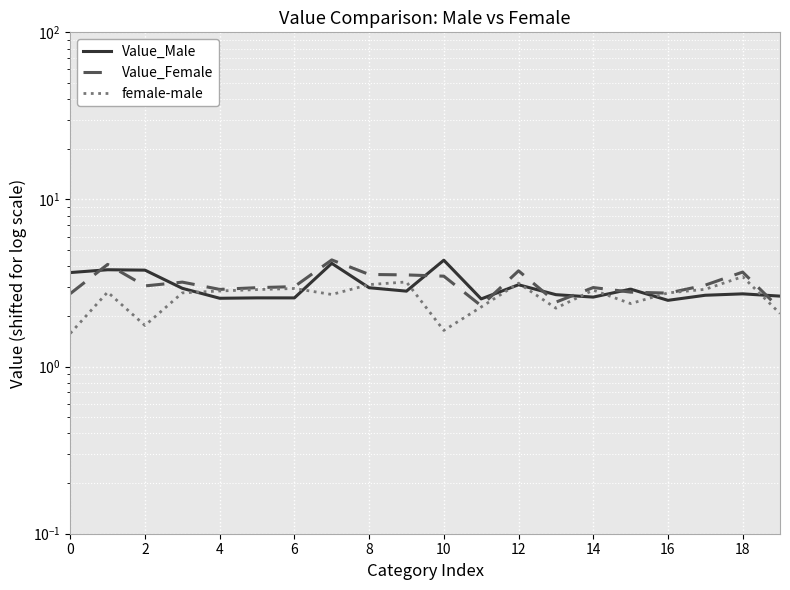

Rank the series by their maximum value, from lowest to highest.

female-male, Value_Male, Value_Female